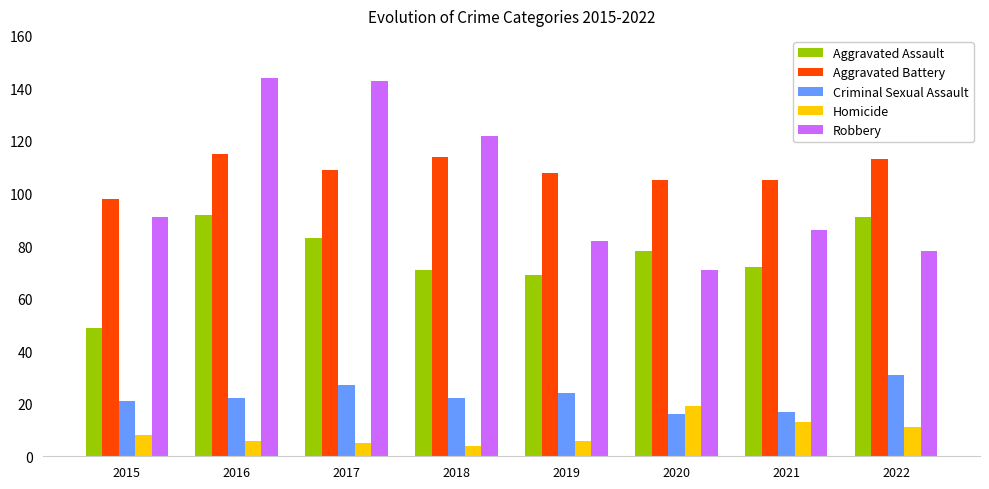

How many groups of bars are there?

8